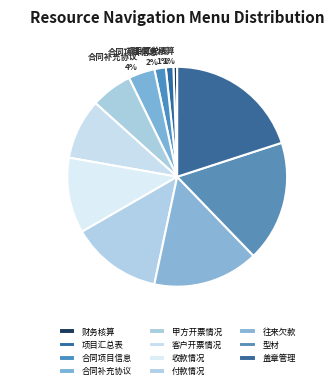

Is there any slice that represents more than half of the pie?

No